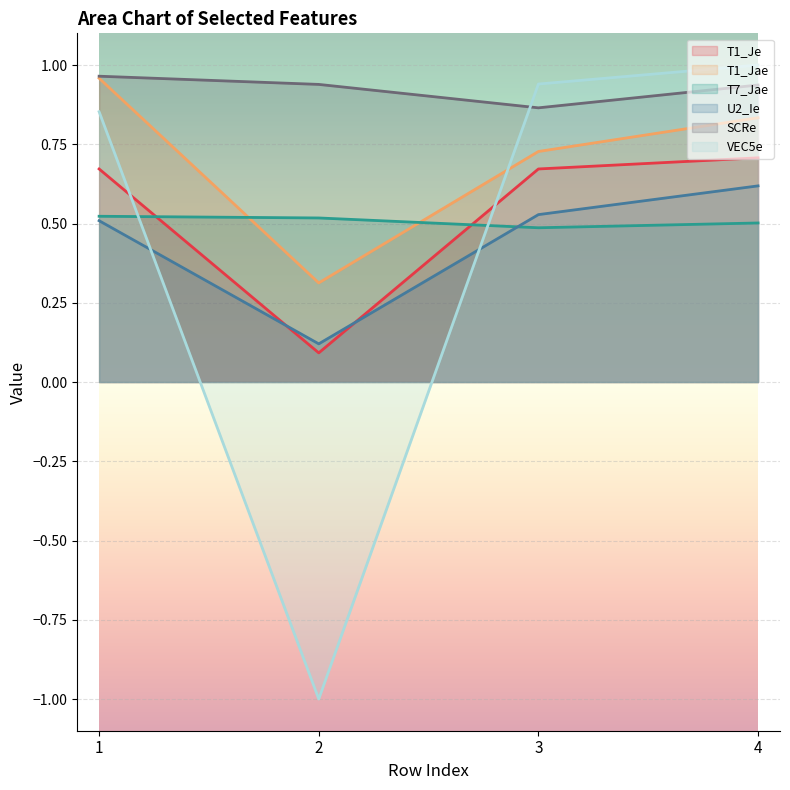

How many values in the VEC5e series are below 0?

1